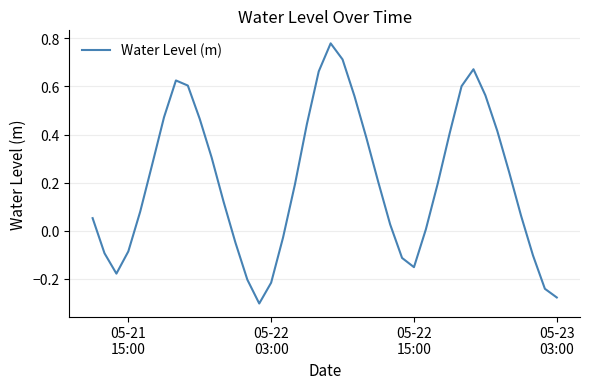

What is the difference between the maximum and minimum values?

1.1